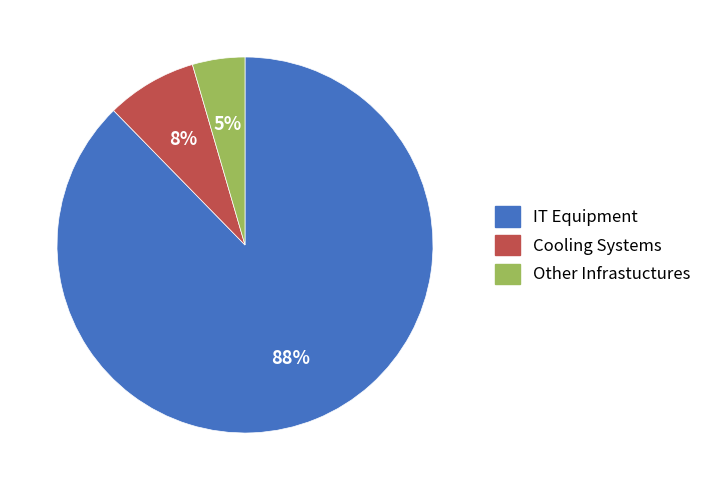

What is the smallest slice in the pie chart?

Other Infrastuctures